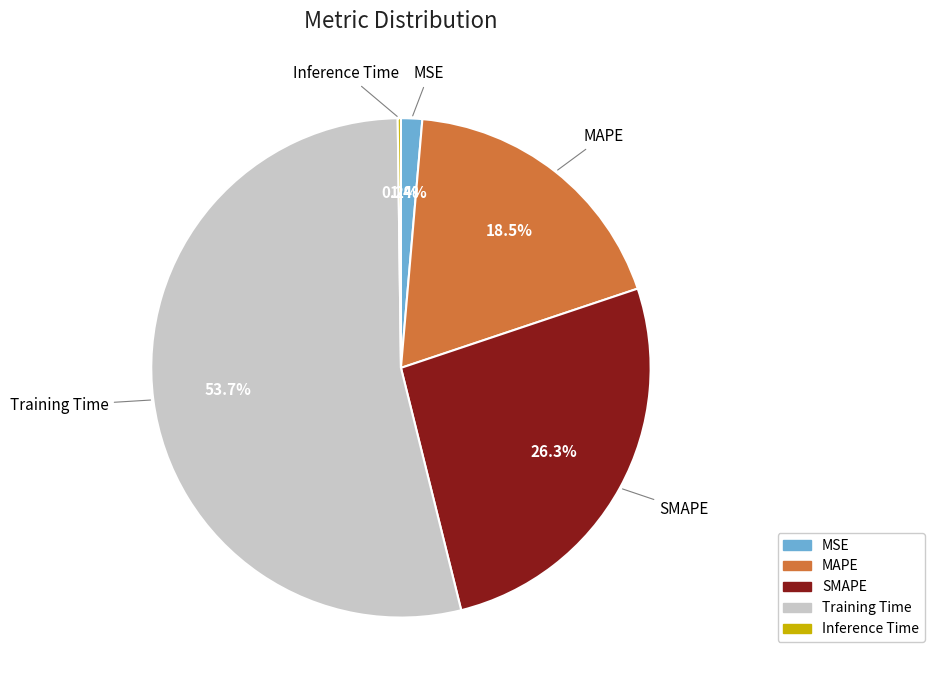

What portion of the pie excludes MSE?

98.6%